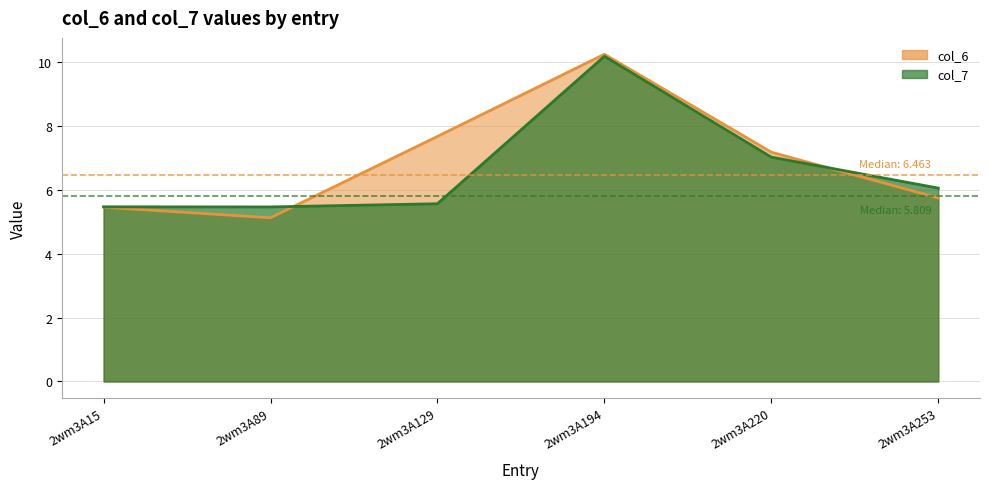

How many categories are shown in the chart?

6